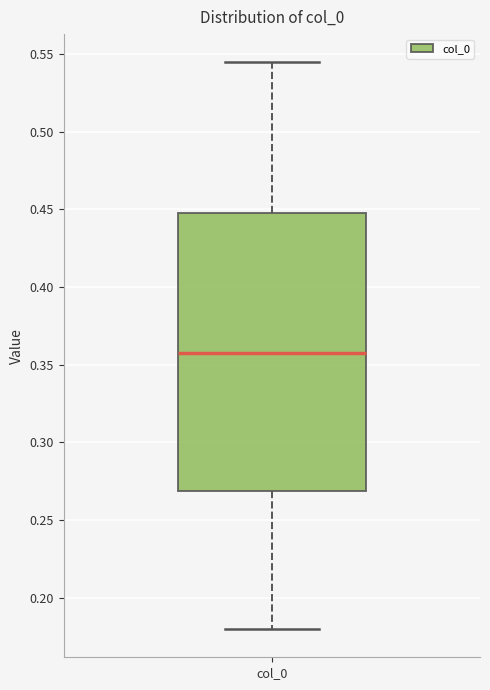

Read this box plot against the y-axis: the position of the median line, the range covered by the box, and the ends of both whiskers. The values are not printed on the chart, so give them approximately, as read against the axis.

median 0.355, box 0.270 to 0.450, whiskers 0.180 to 0.545